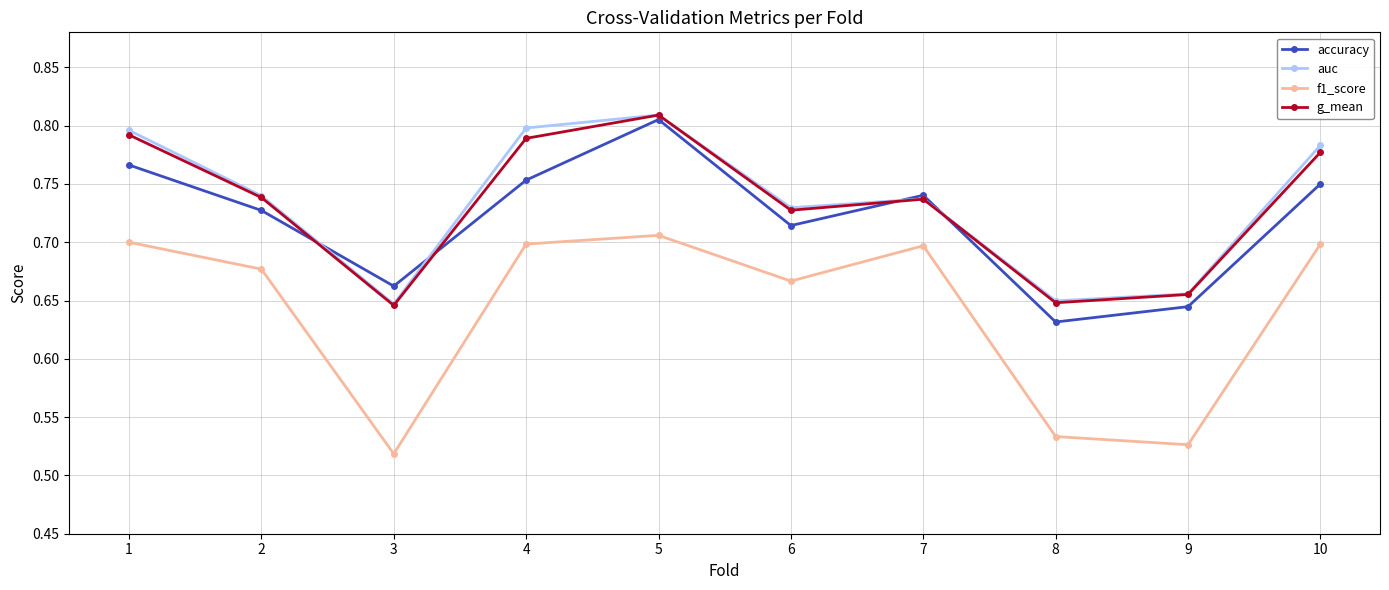

What is the difference between the g_mean values at 5 and 8?

0.2